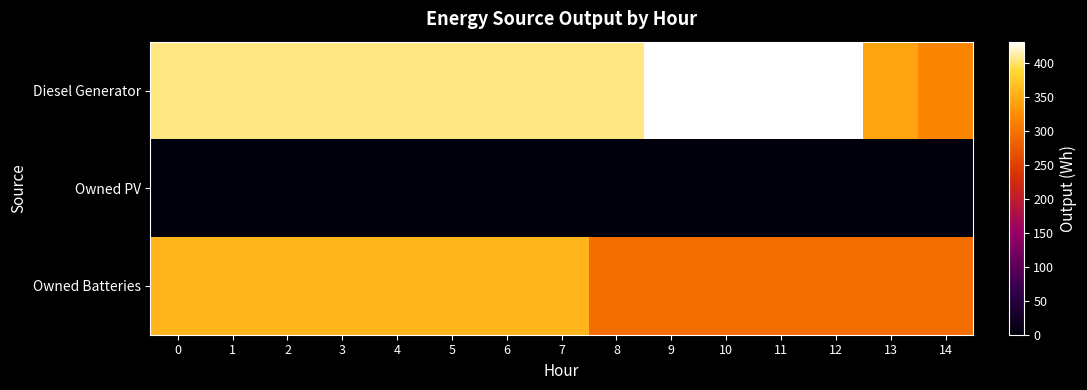

What is the maximum value shown in the chart?

432